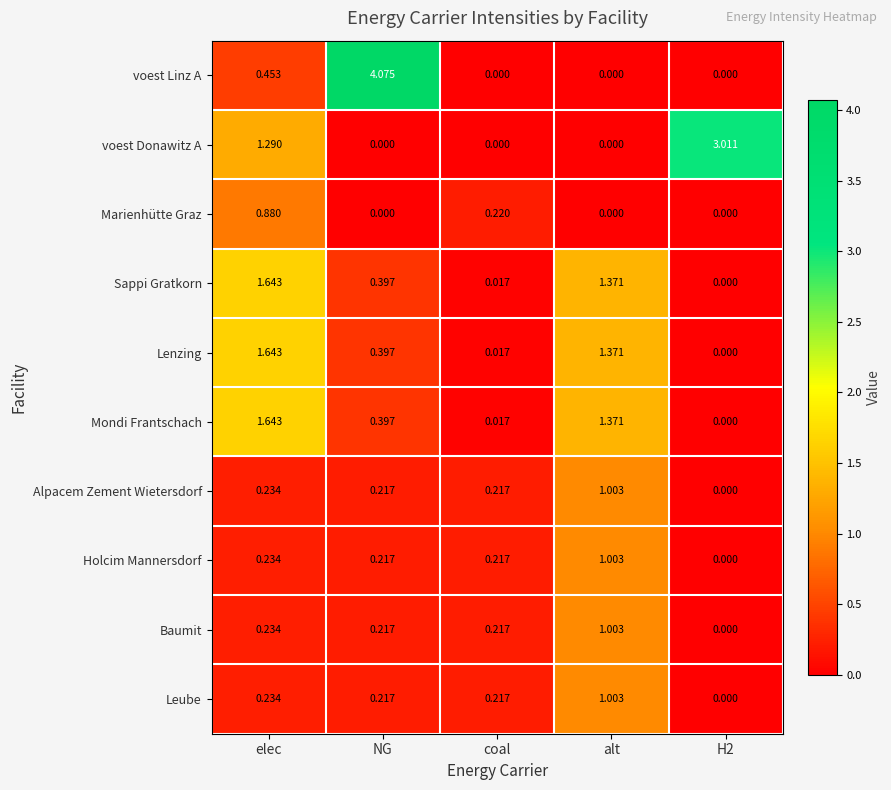

Which category has the highest value in the Marienhütte Graz series?

elec